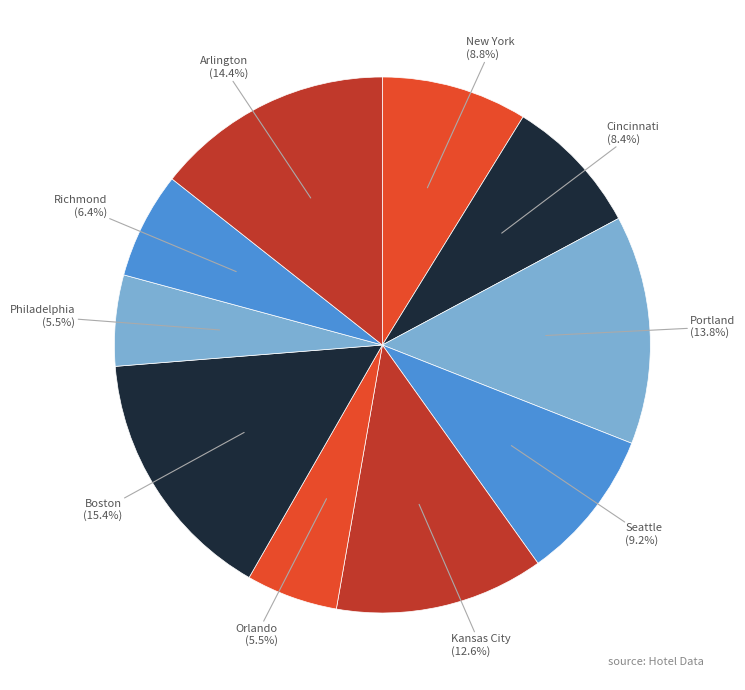

What is the largest slice in the pie chart?

Boston